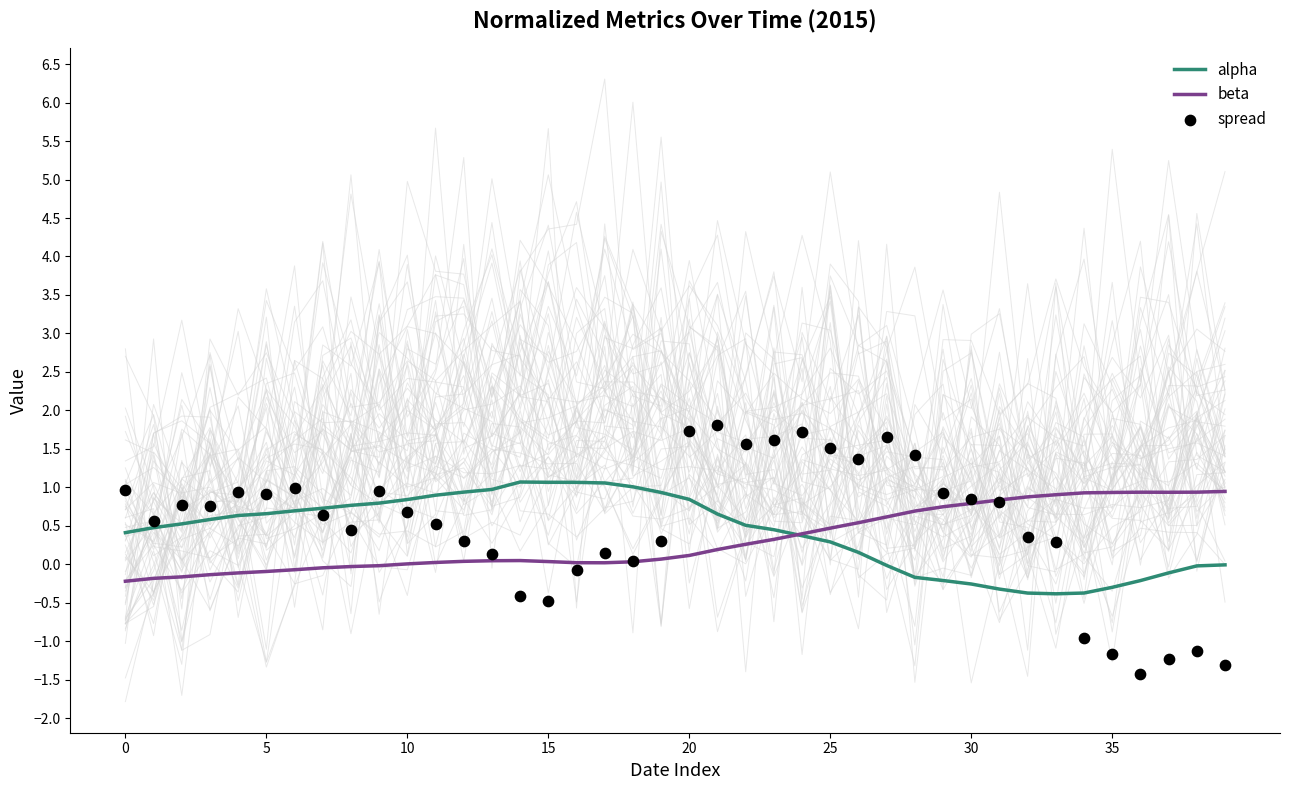

At how many categories does at least one series exceed 0?

40